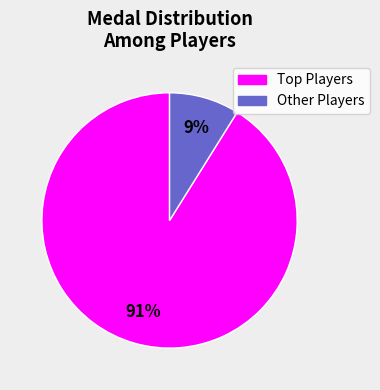

Does any single category account for the majority?

Yes